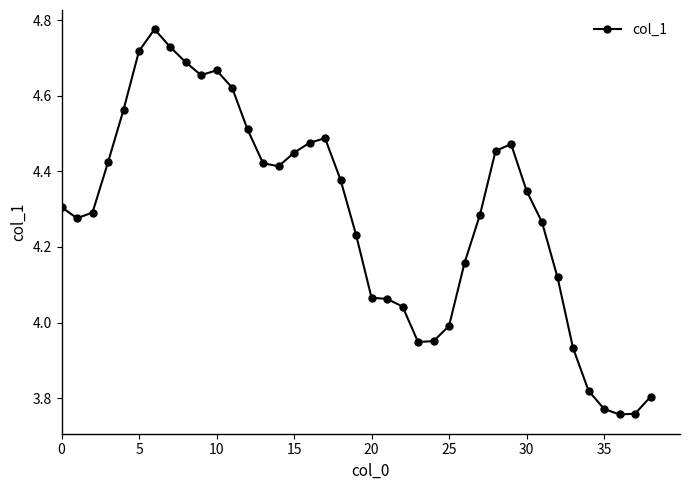

How many data points are above 4?

30